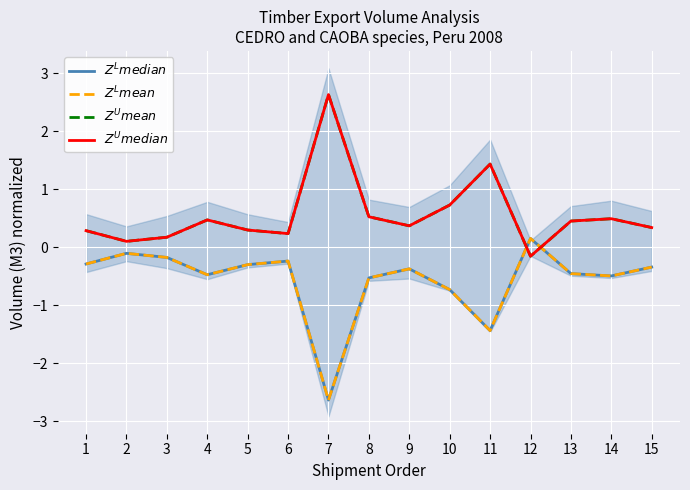

Reading left to right, list all the values displayed in this chart.

$Z^L median$: 1=-0.3	2=-0.1	3=-0.2	4=-0.5	5=-0.3	6=-0.2	7=-2.6	8=-0.5	9=-0.4	10=-0.7	11=-1.4	12=0.2	13=-0.5	14=-0.5	15=-0.3
$Z^L mean$: 1=-0.3	2=-0.1	3=-0.2	4=-0.5	5=-0.3	6=-0.2	7=-2.6	8=-0.5	9=-0.4	10=-0.7	11=-1.4	12=0.2	13=-0.5	14=-0.5	15=-0.3
$Z^U mean$: 1=0.3	2=0.1	3=0.2	4=0.5	5=0.3	6=0.2	7=2.6	8=0.5	9=0.4	10=0.7	11=1.4	12=-0.2	13=0.5	14=0.5	15=0.3
$Z^U median$: 1=0.3	2=0.1	3=0.2	4=0.5	5=0.3	6=0.2	7=2.6	8=0.5	9=0.4	10=0.7	11=1.4	12=-0.2	13=0.5	14=0.5	15=0.3